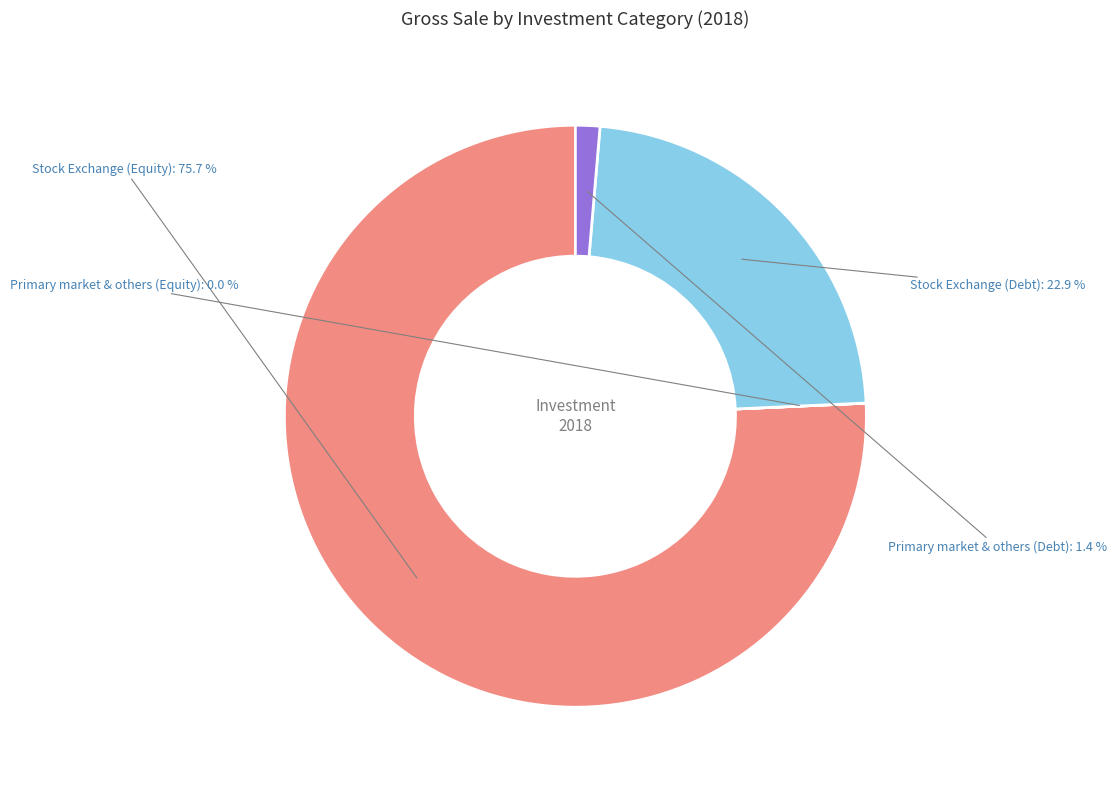

Does any single category account for the majority?

Yes